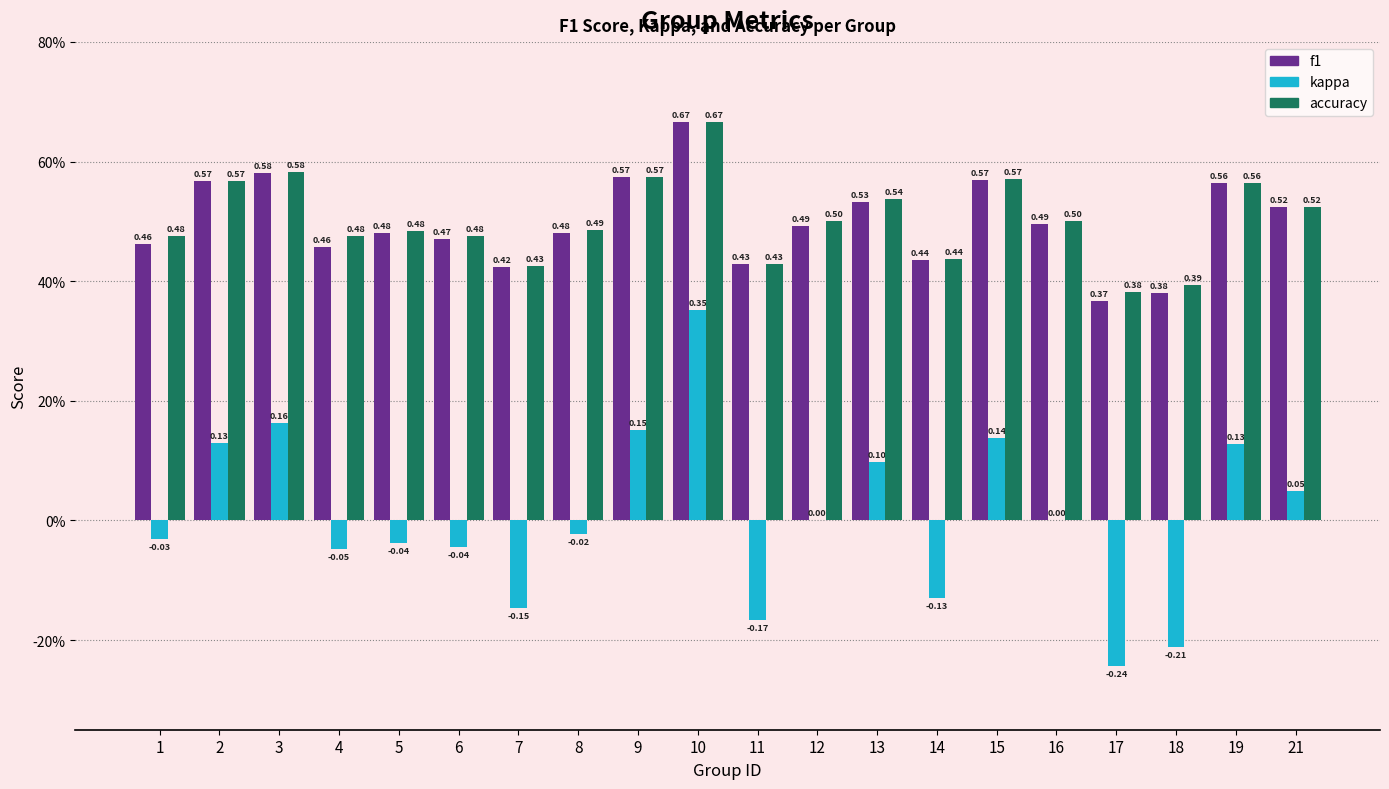

Where is accuracy nearest to the value 0?

17